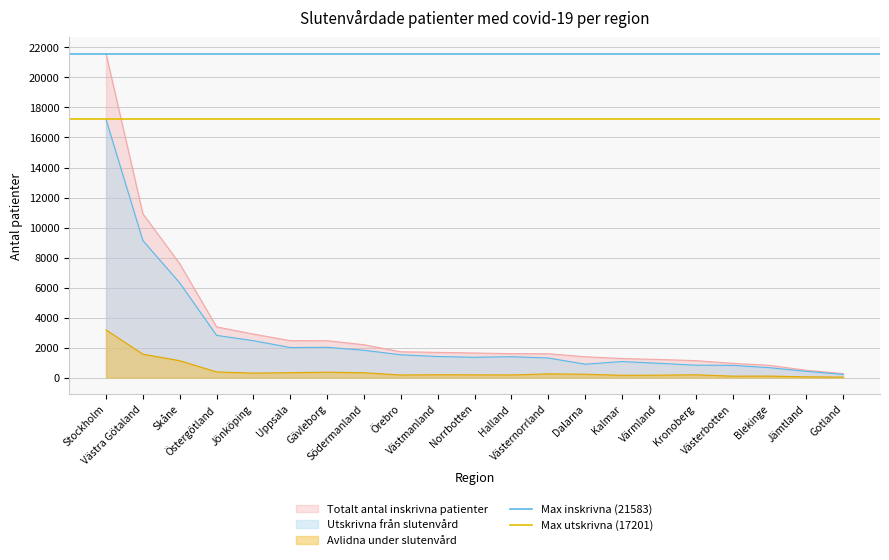

True or false: Max inskrivna (21583) has a value of 21583 at Västra Götaland.

True